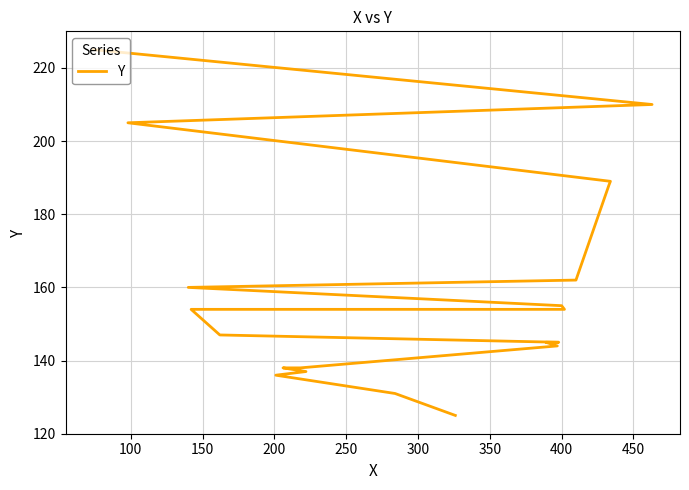

Which has a higher value, 100 or 450?

450